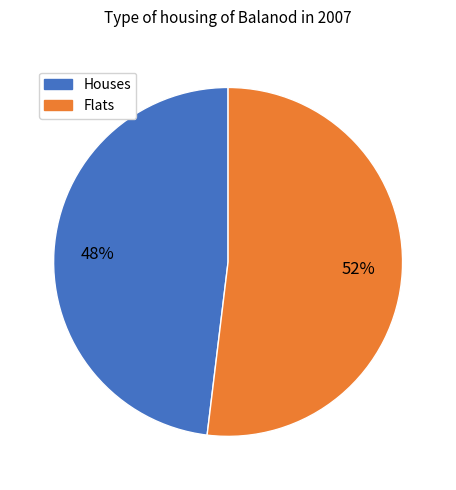

What is the ratio of the value at Houses to the value at Flats?

0.9